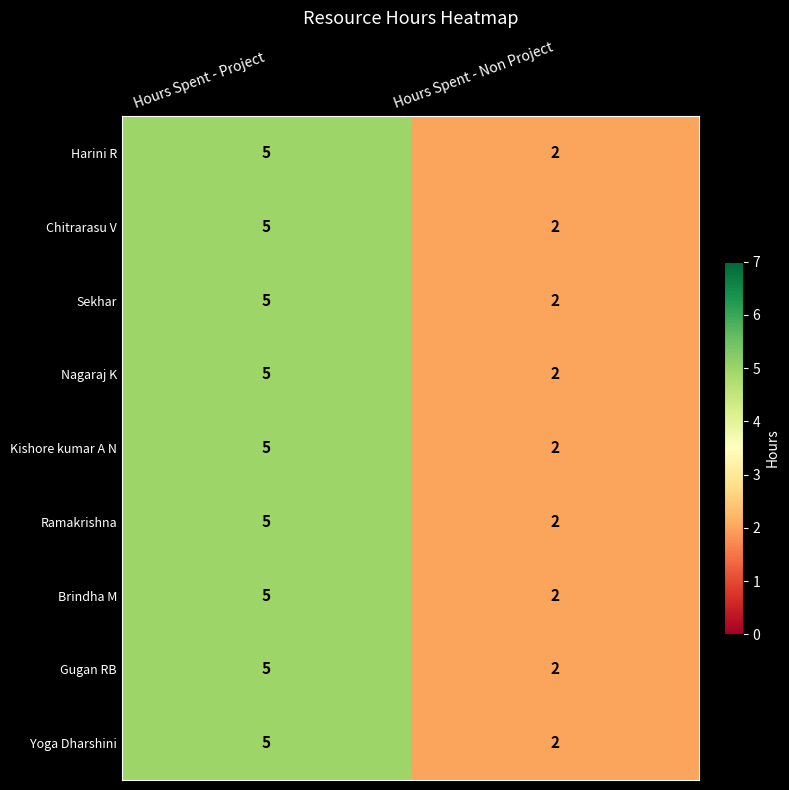

Is it true that Ramakrishna equals 4 at Hours Spent - Non Project?

False